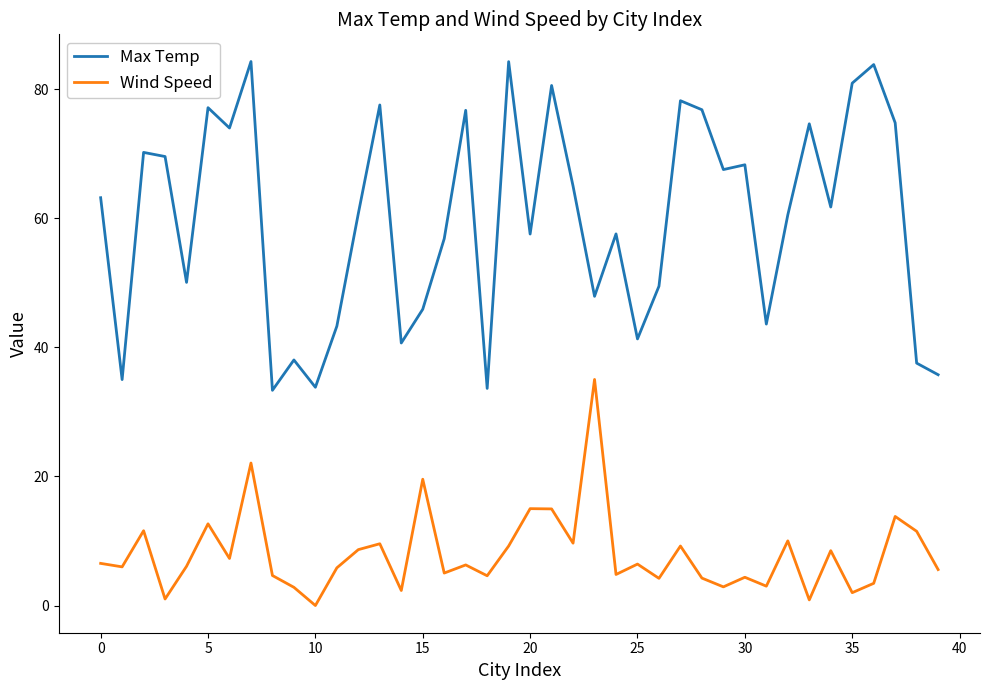

What is the greatest value displayed?

84.3